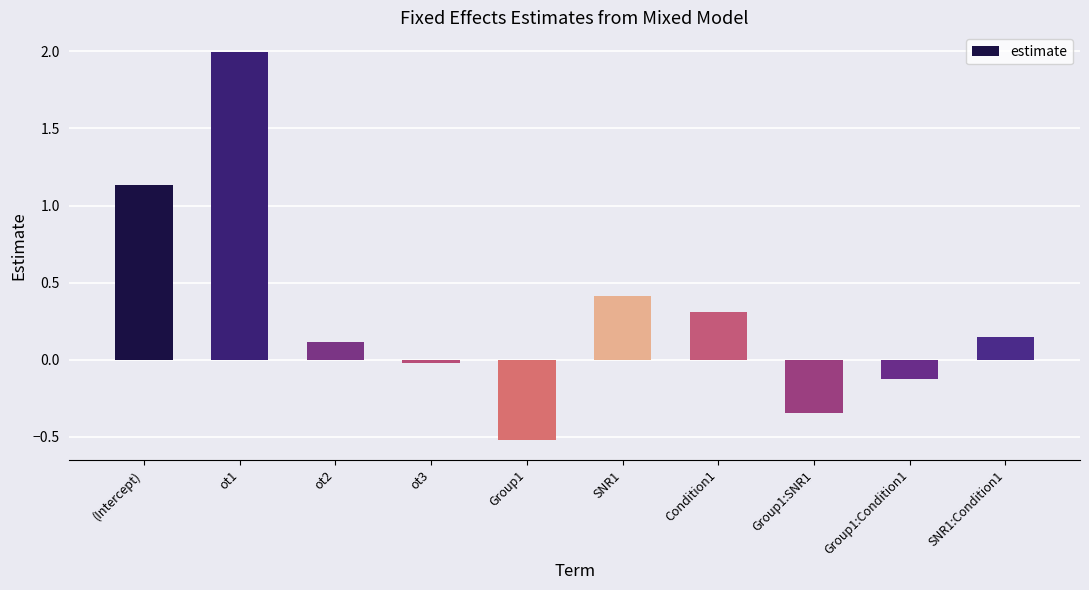

How many data points are less than 0?

4